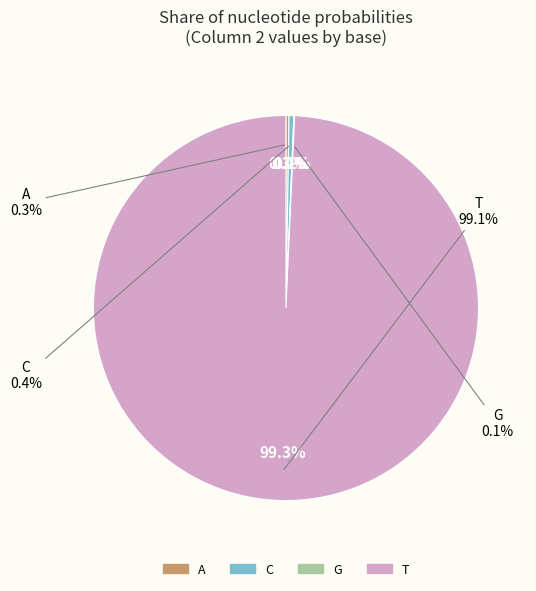

Is it true that A is 0% of the pie?

True